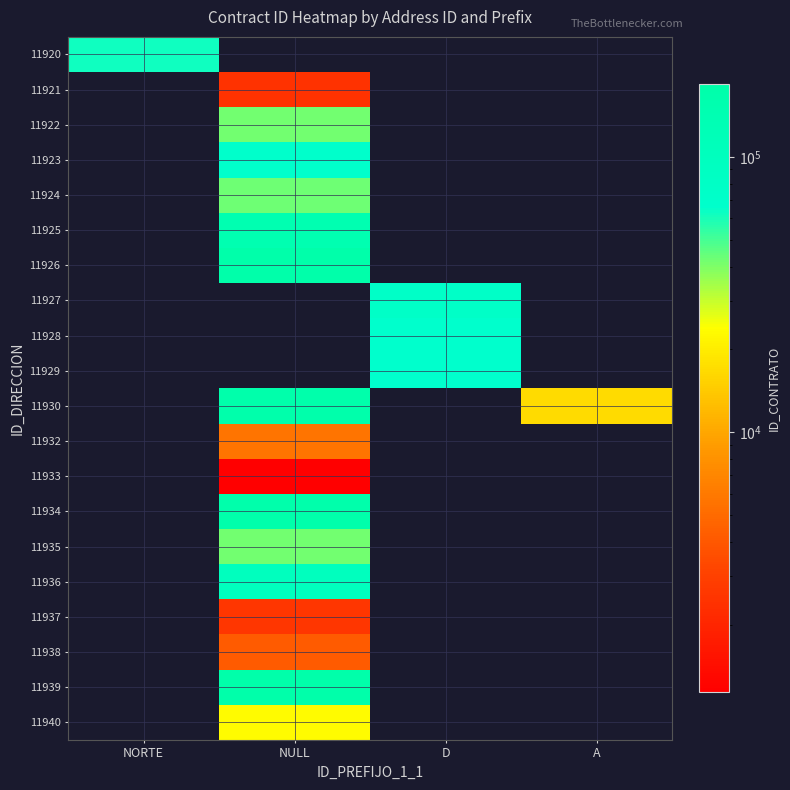

How many series are shown in this chart?

20